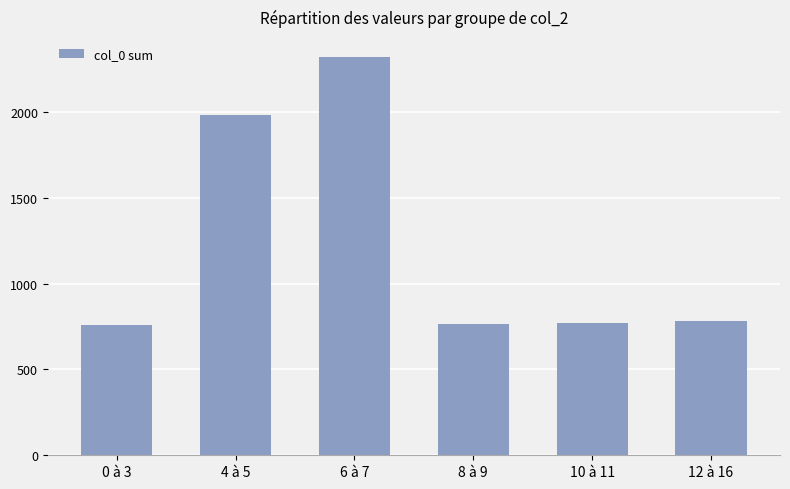

Where is the data nearest to the value 1540?

4 à 5